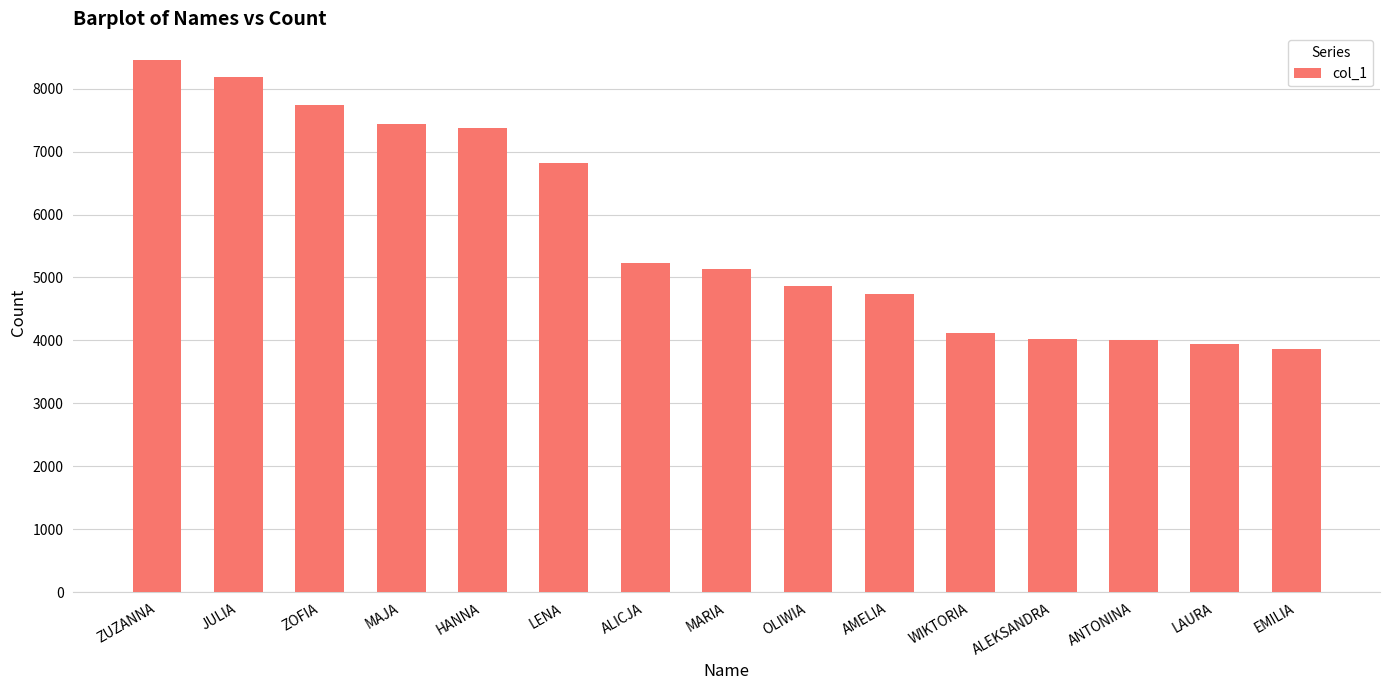

What is the difference between the maximum and minimum values?

4585